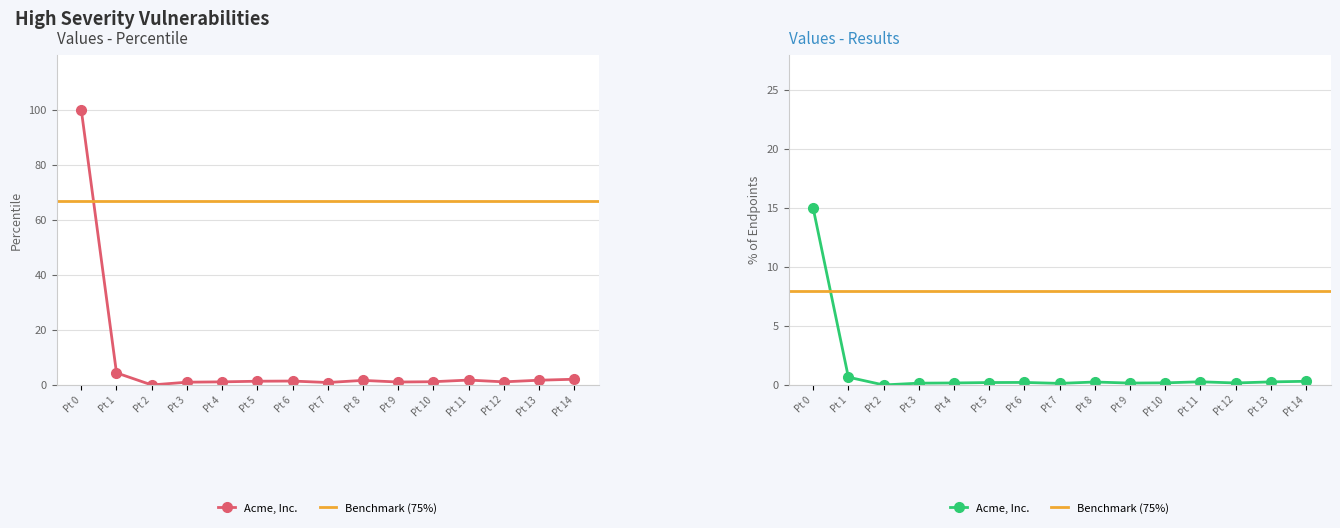

Read the values value at Pt 11.

1.8